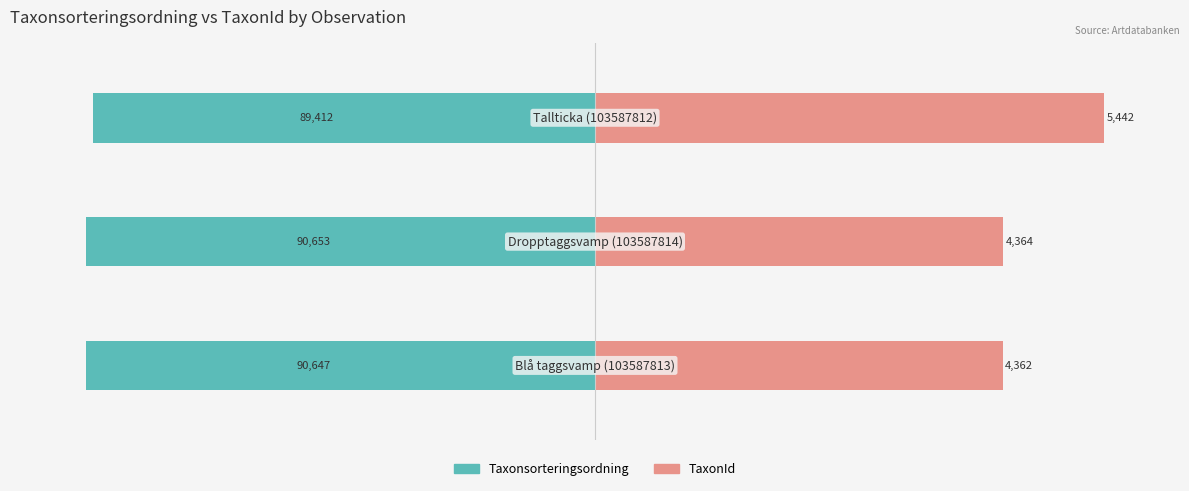

How many groups of bars are there?

3